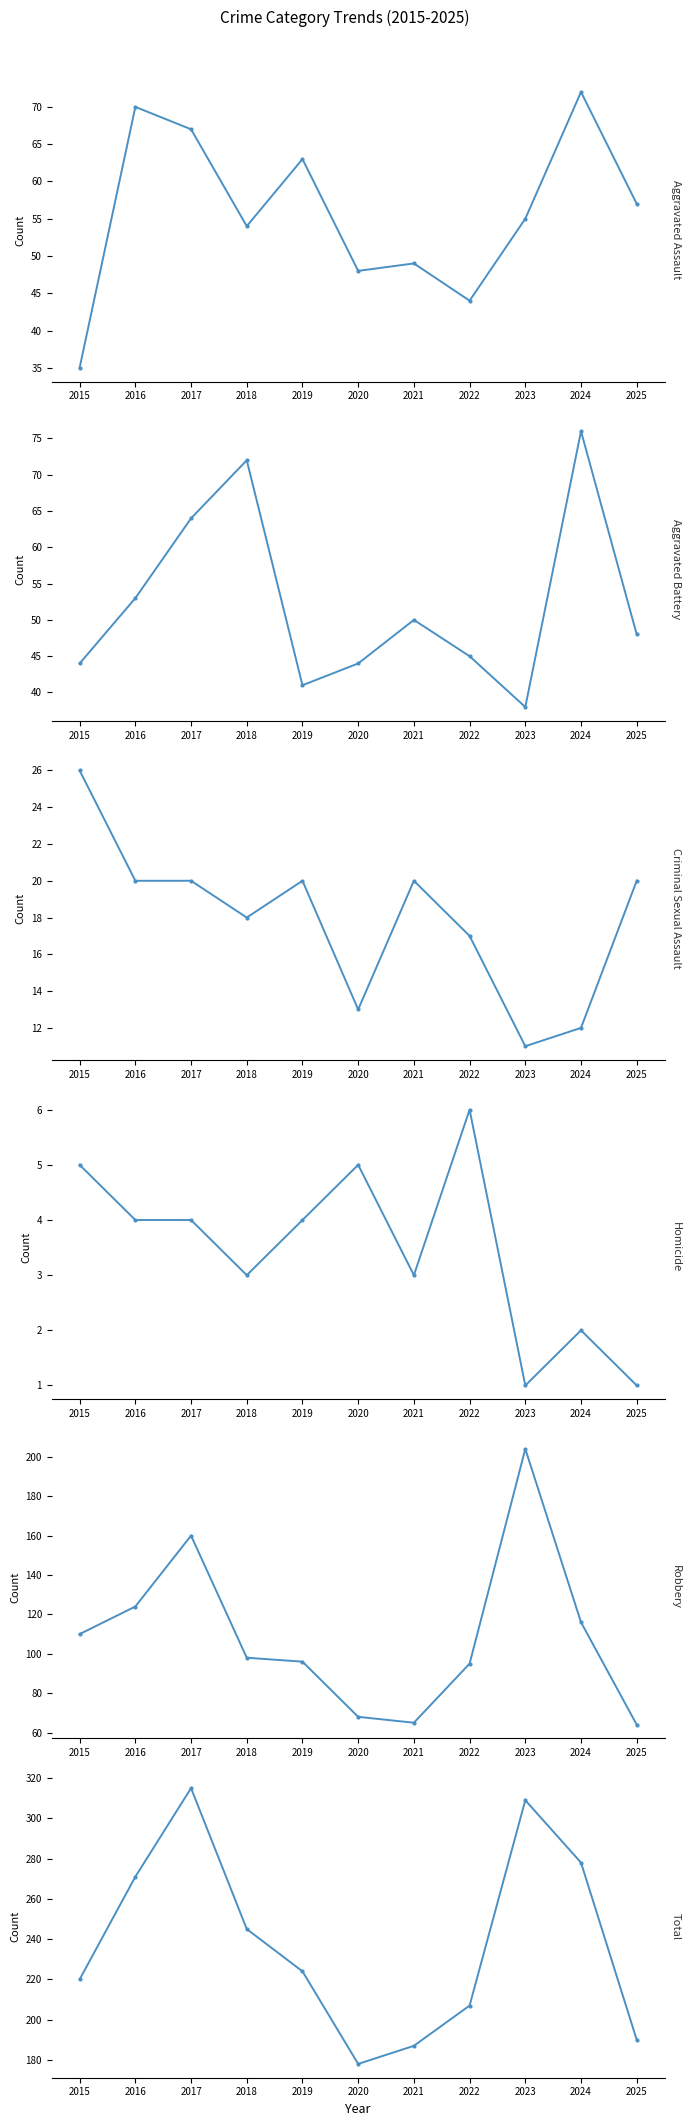

How many lines are shown in the chart?

6